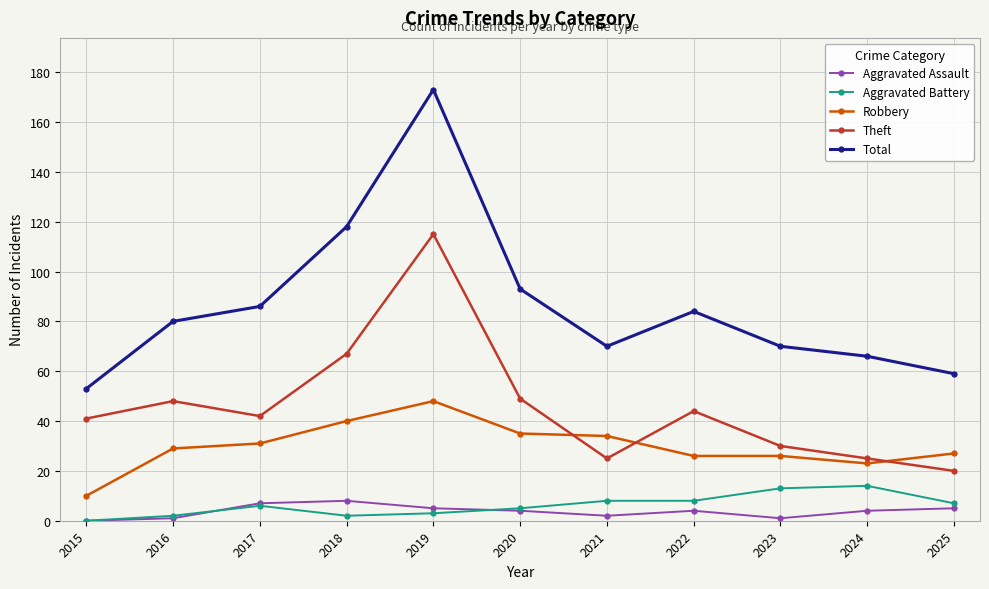

Does the chart have visible grid lines?

Yes